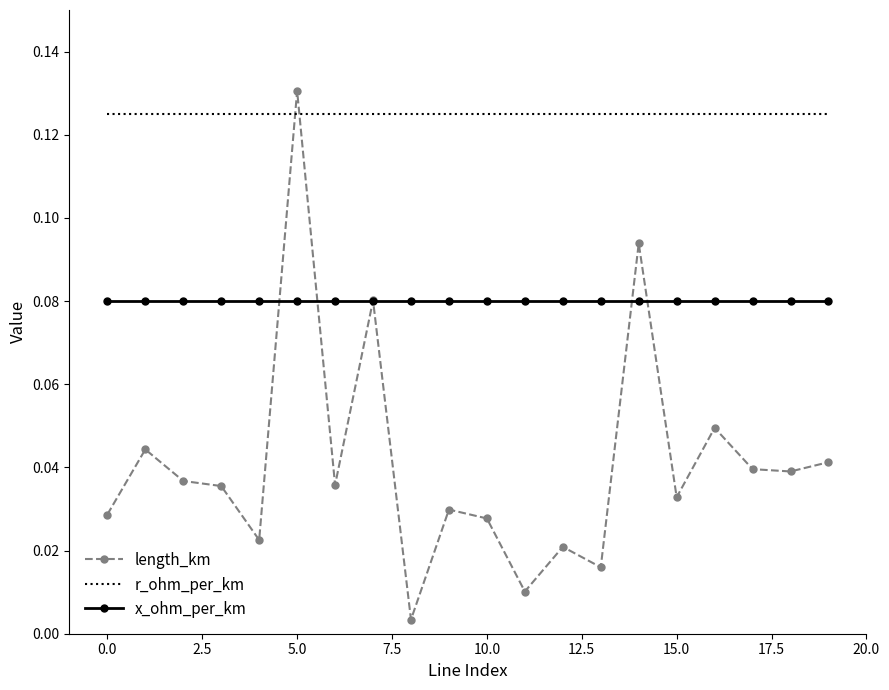

How many intersections are there between length_km and r_ohm_per_km?

2